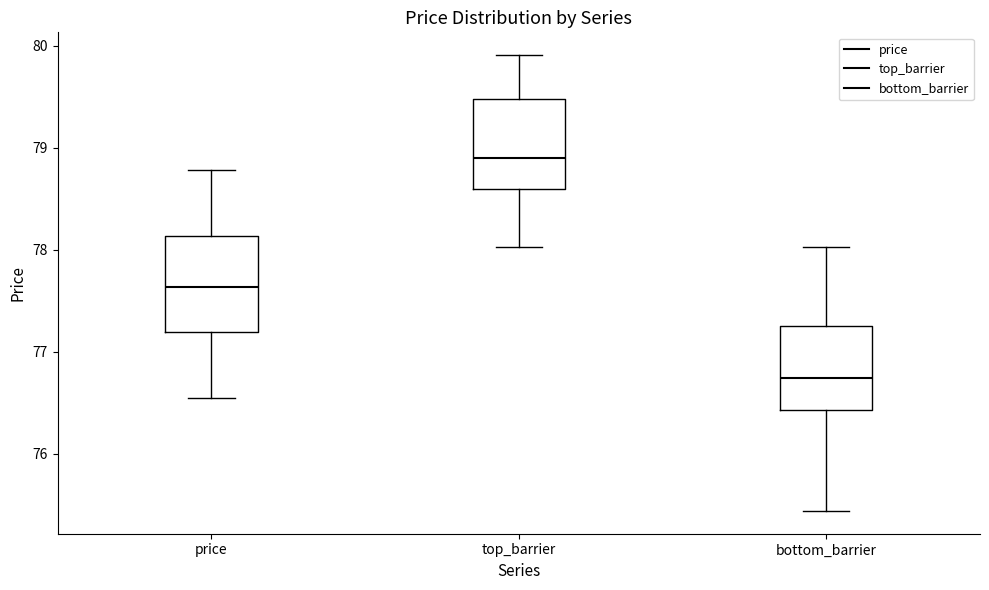

Reading left to right, read every box against the y-axis: the position of its median line, the range the box covers, and the ends of its whiskers. The values are not printed on the chart, so give them approximately, as read against the axis.

price: median 77.6, box 77.2 to 78.1, whiskers 76.6 to 78.8
top_barrier: median 78.9, box 78.6 to 79.5, whiskers 78.0 to 79.9
bottom_barrier: median 76.7, box 76.4 to 77.3, whiskers 75.4 to 78.0